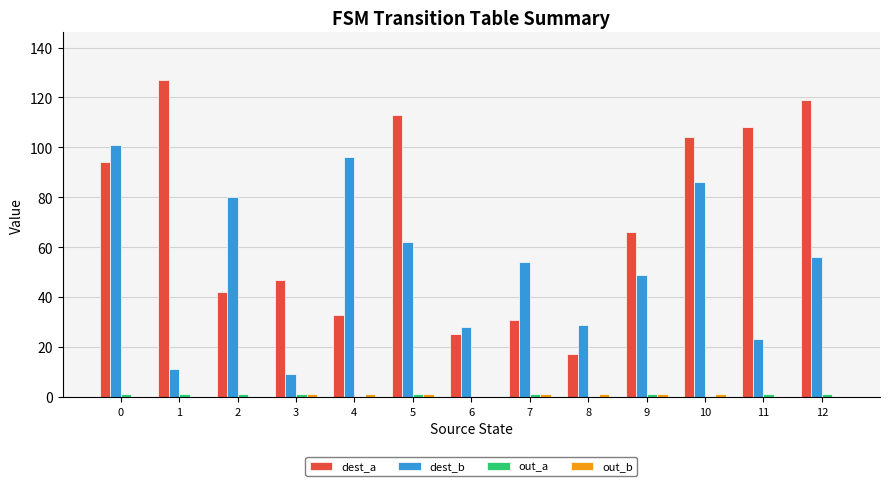

What is the maximum value shown in the chart?

127